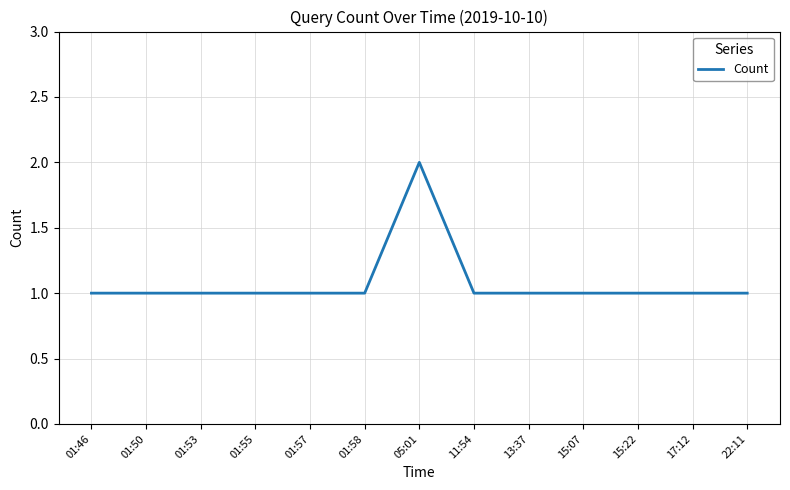

Is it true that the value at 01:55 is 1?

True